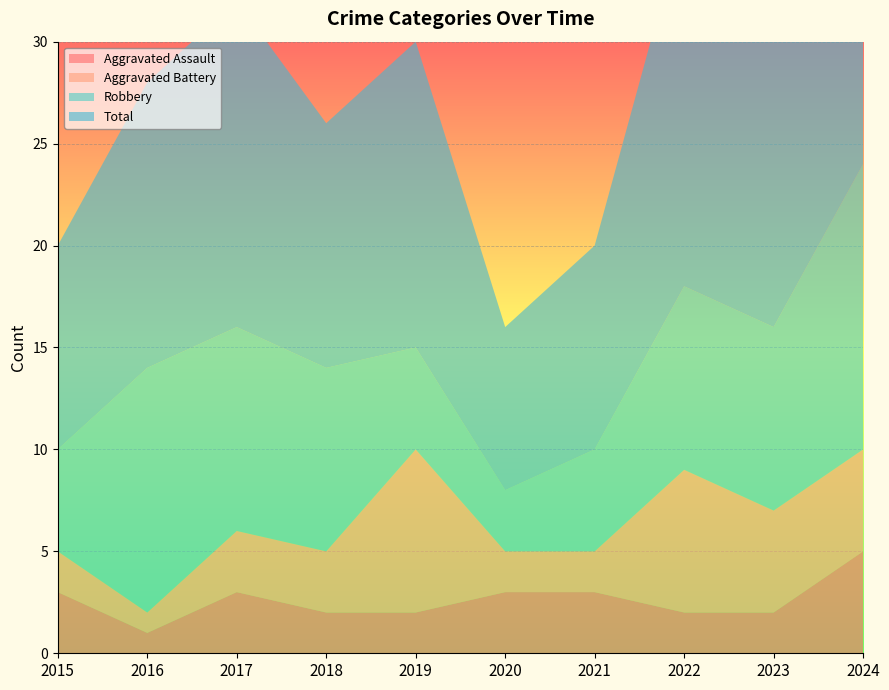

Reading left to right, transcribe all the data shown in this chart.

Aggravated Assault: 3	1	3	2	2	3	3	2	2	5
Aggravated Battery: 2	1	3	3	8	2	2	7	5	5
Robbery: 5	12	10	9	5	3	5	9	9	14
Total: 10	14	16	12	15	8	10	18	17	24